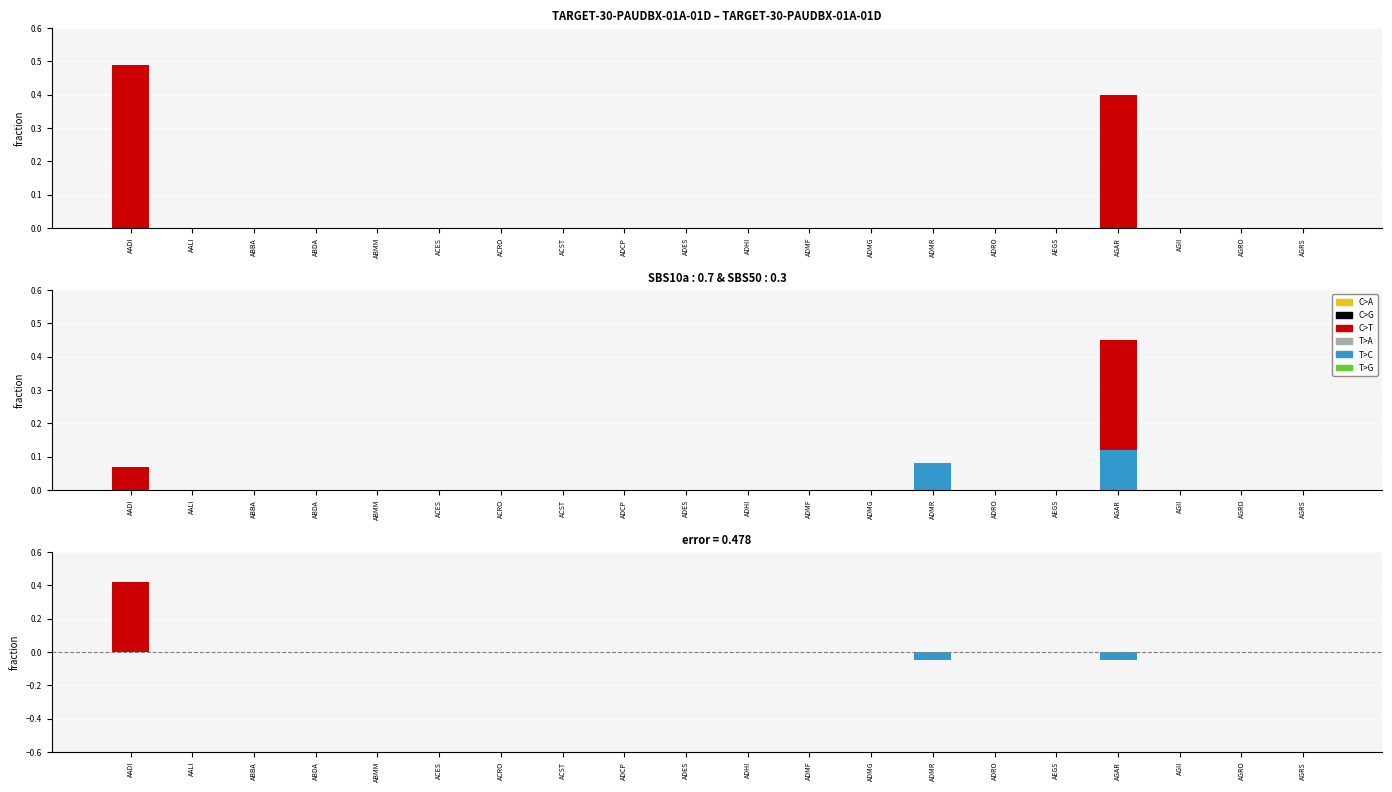

At which label is C>A closest to 0?

AADI